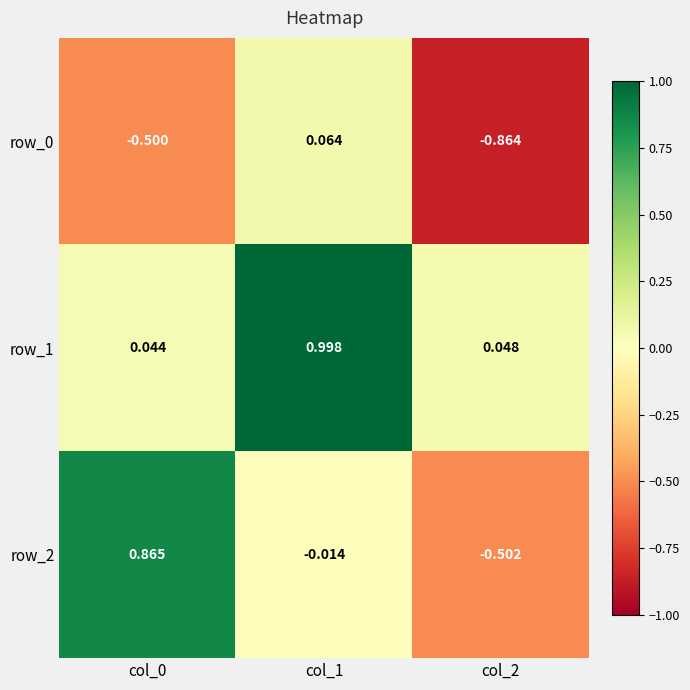

Which series has the largest total across all categories?

row_1